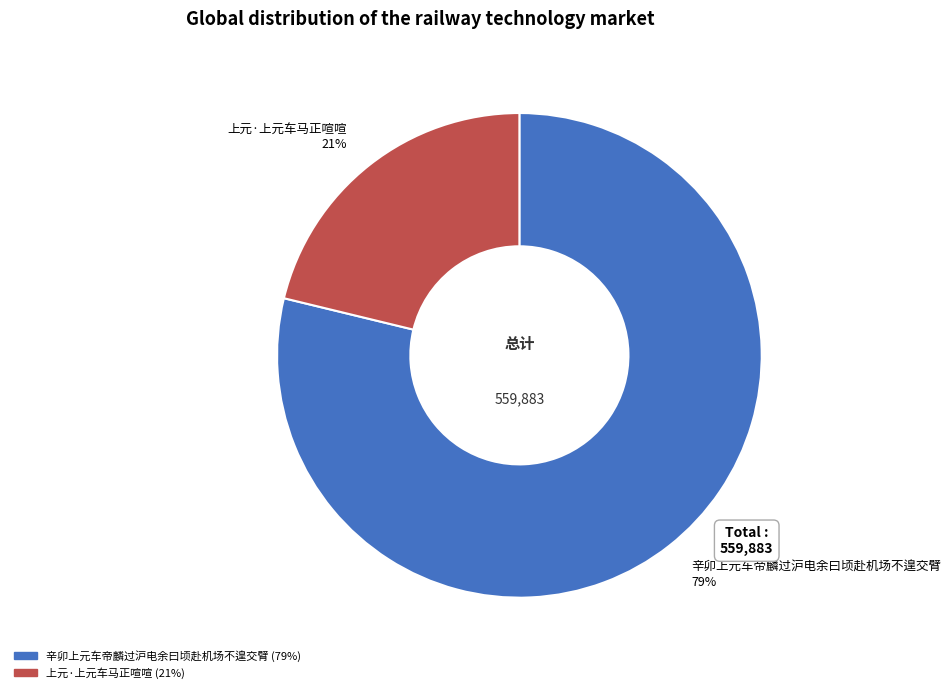

Which category accounts for the majority?

辛卯上元车帝麟过沪电余曰顷赴机场不遑交臂